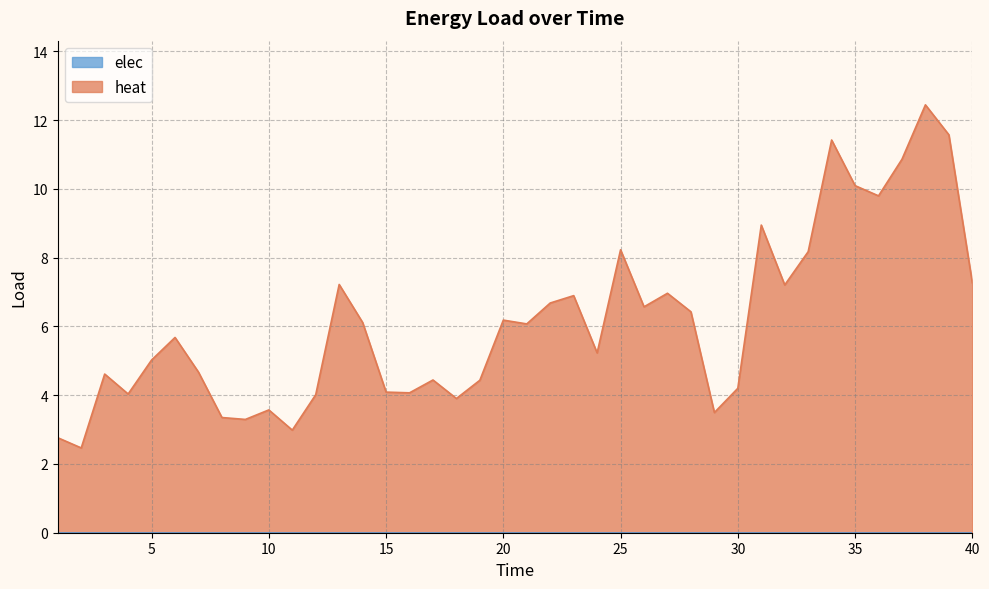

The value at 14 is 6.1. True or false?

True